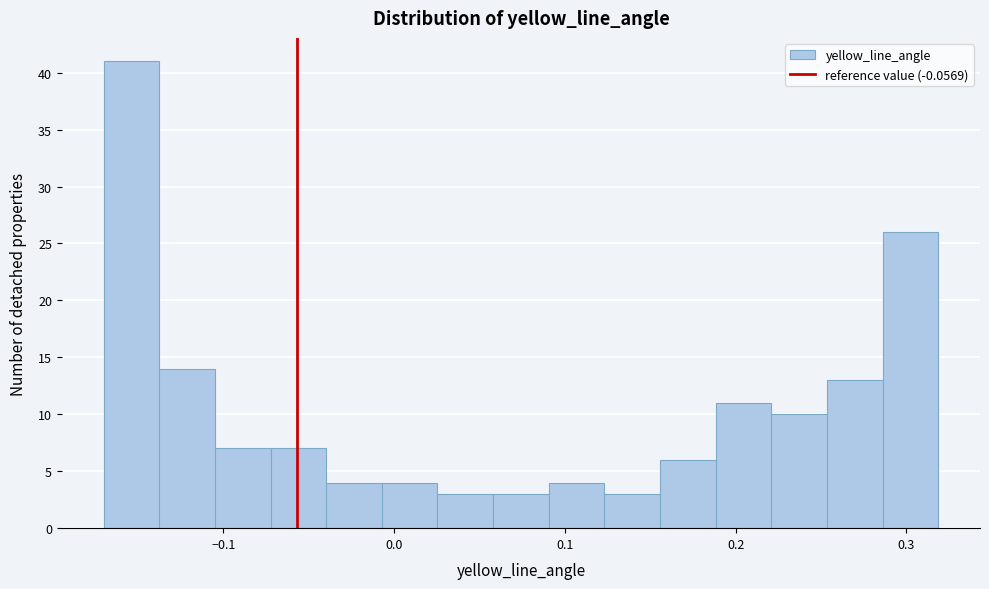

Around what value on the x-axis is the tallest bar? Give the approximate position of its centre, as read against the axis.

-0.15